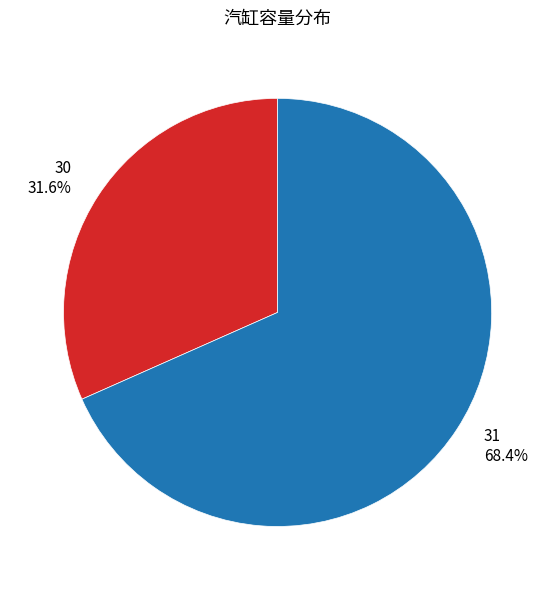

Does any single category account for the majority?

Yes